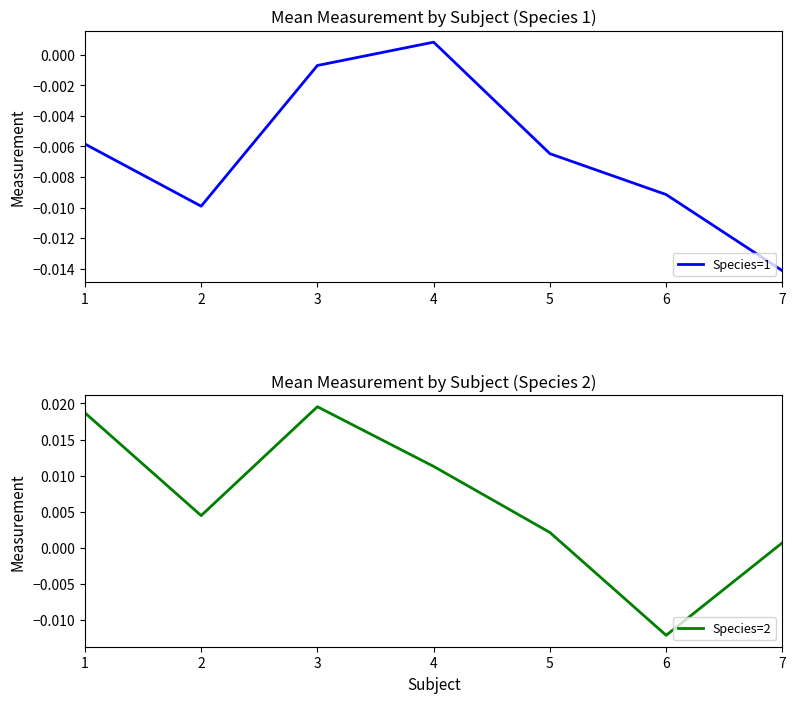

The Species=1 series shows -0.0 at 6. True or false?

True